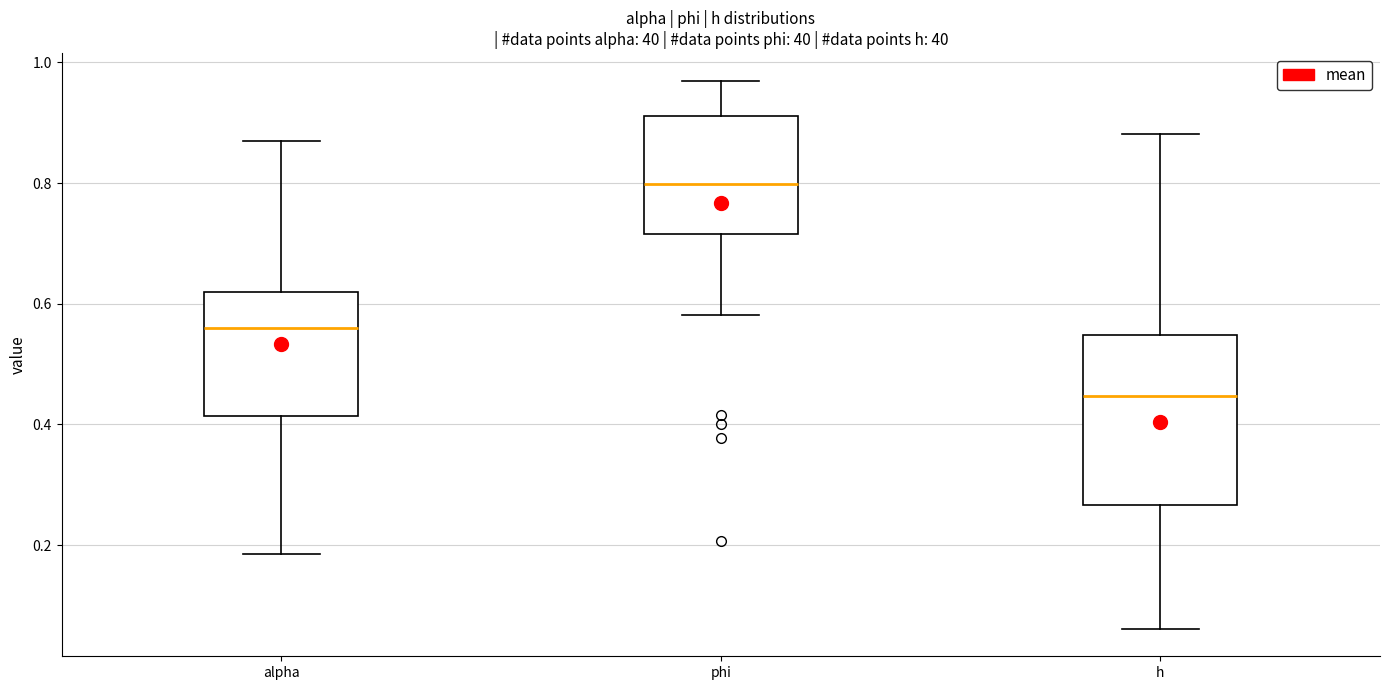

Which box's median line is the highest?

phi